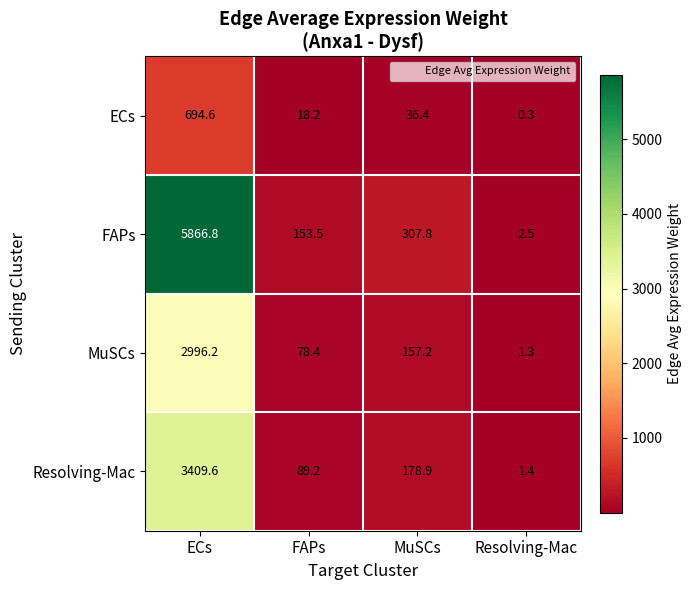

At ECs, list the series in order from largest to smallest.

FAPs, Resolving-Mac, MuSCs, ECs